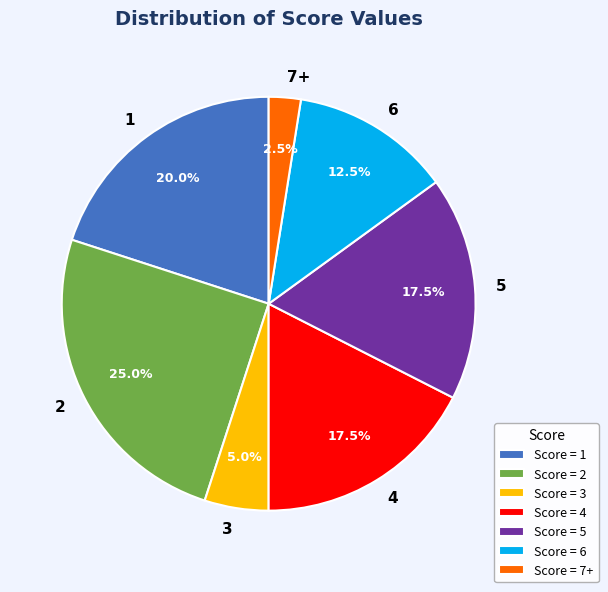

What portion of the pie excludes 4?

82.5%